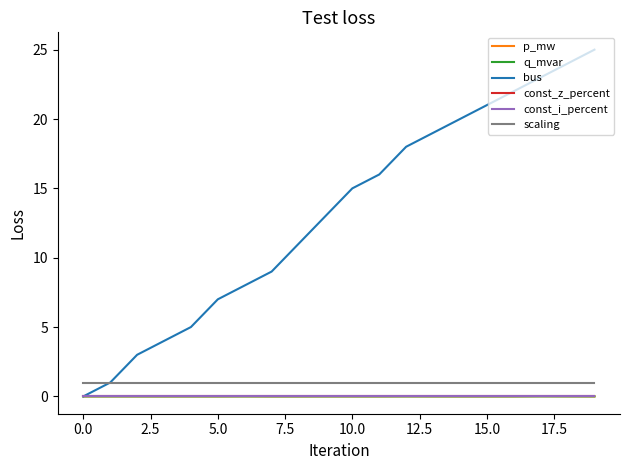

Does the chart have visible grid lines?

No